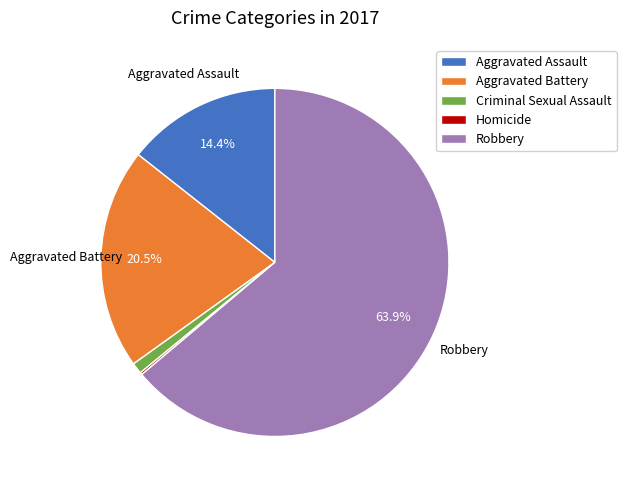

Which slice is the largest?

Robbery